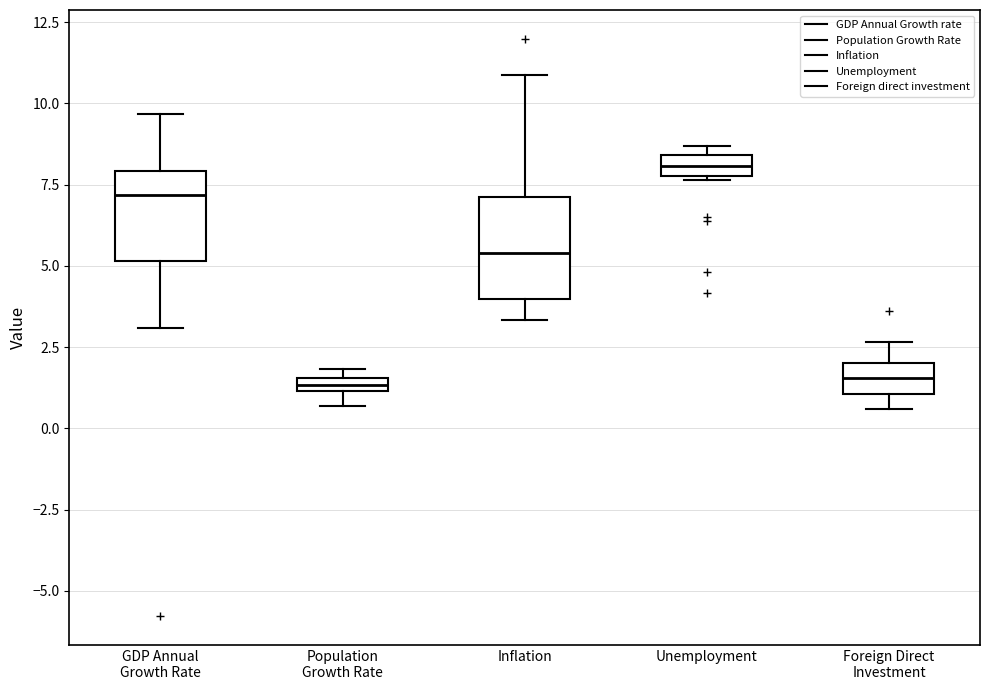

Where is the upper edge of the box for Inflation on the y-axis? The values are not printed on the chart, so give them approximately, as read against the axis.

7.0